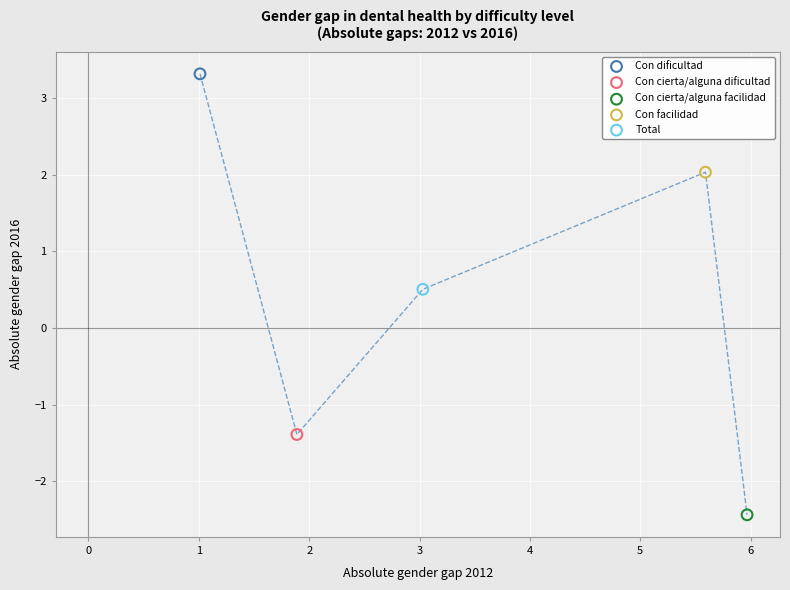

Which series contains the highest Y value?

Con dificultad